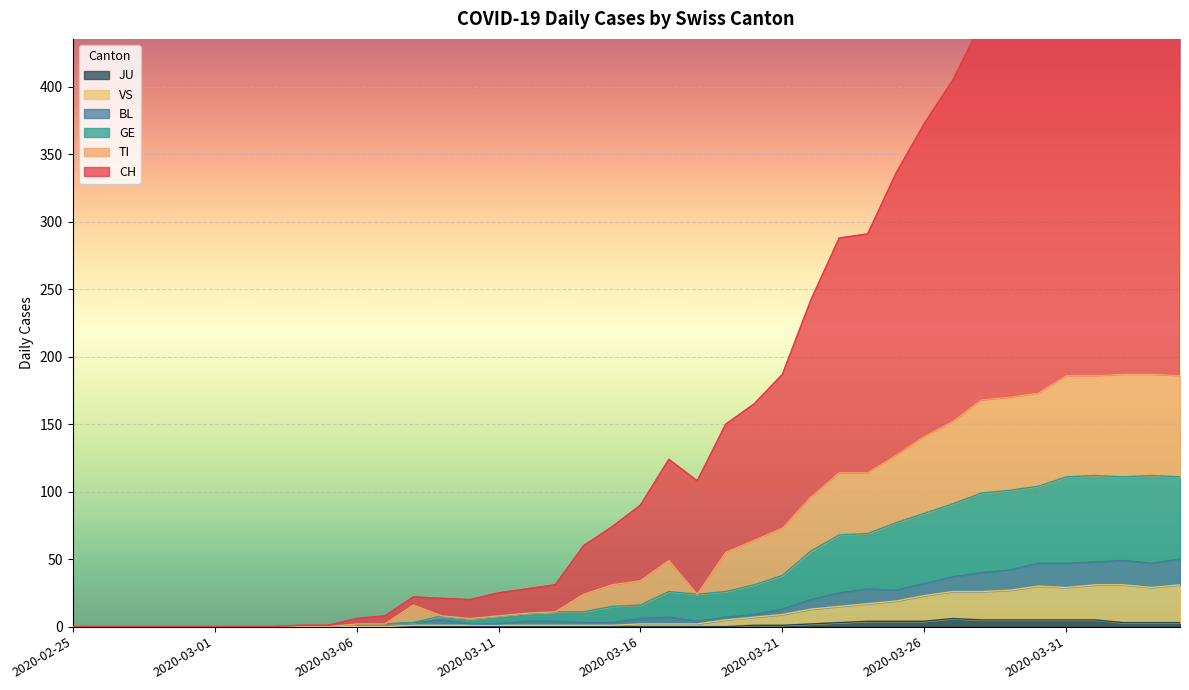

What position from the left is 2020-03-29?

34